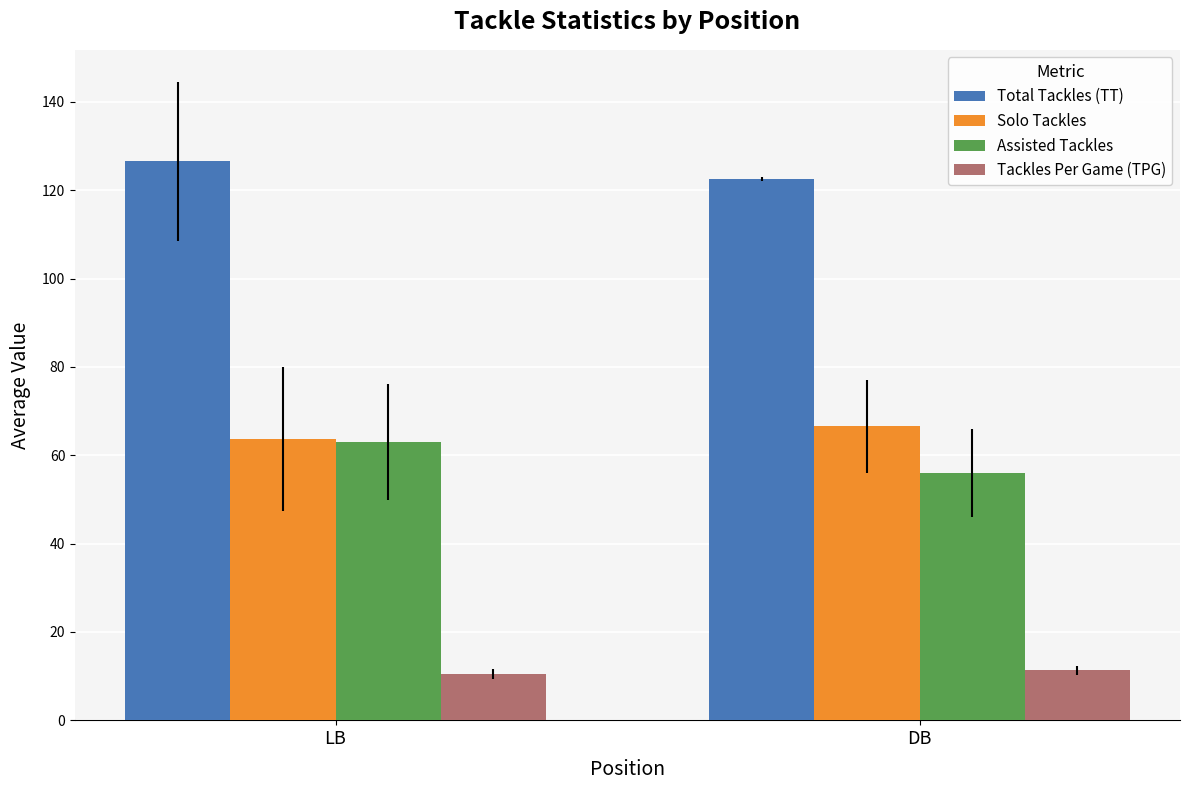

What is the difference between the maximum and minimum values in the Tackles Per Game (TPG) series?

0.8